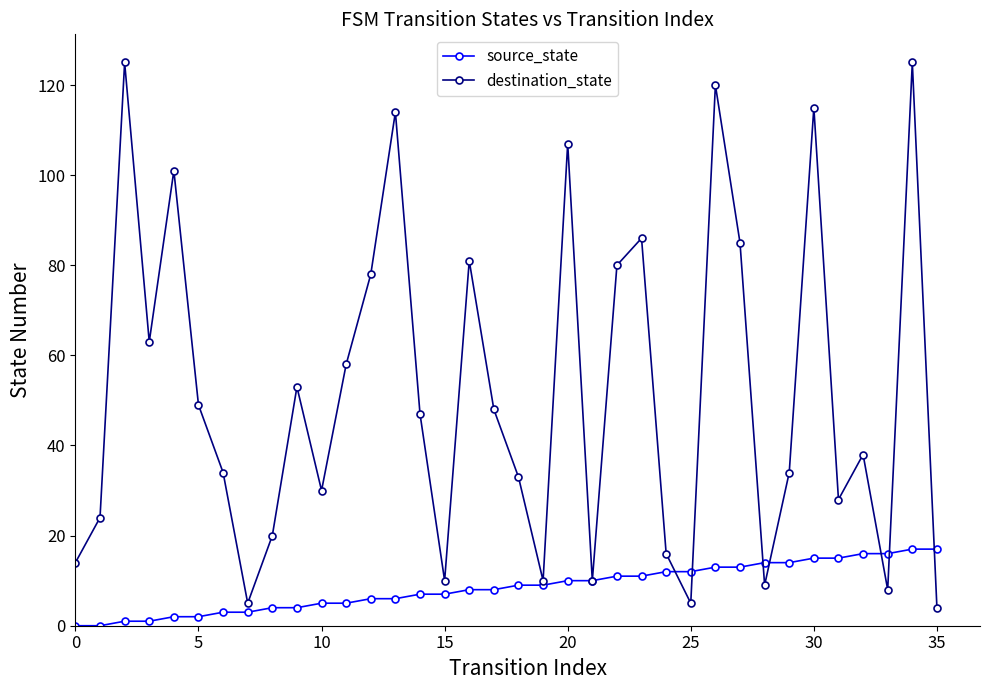

Which series has the widest spread of values?

destination_state